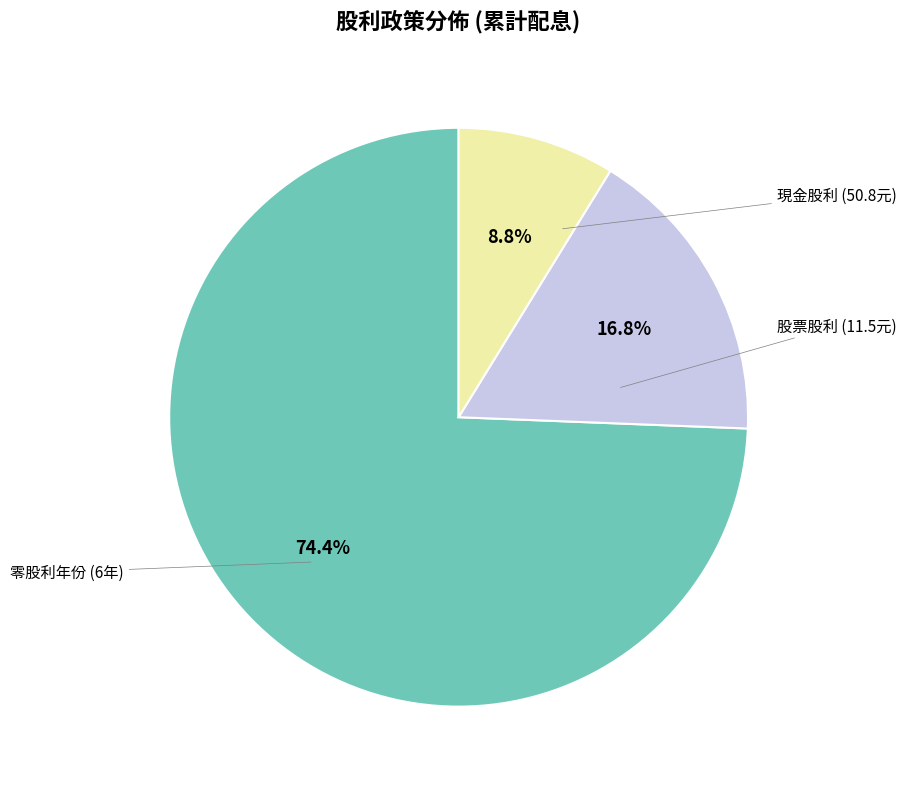

Does any single category account for the majority?

Yes